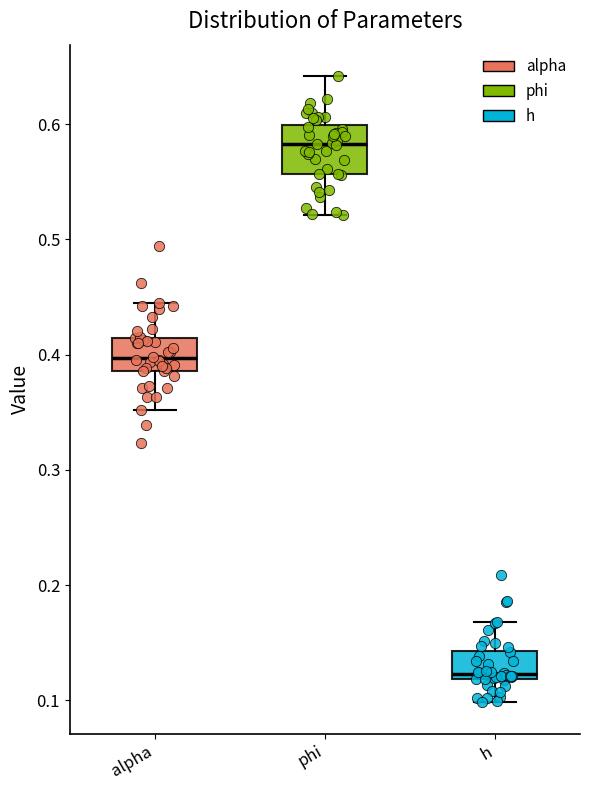

Reading left to right, read every box against the y-axis: the position of its median line, the range the box covers, and the ends of its whiskers. The values are not printed on the chart, so give them approximately, as read against the axis.

alpha: median 0.40, box 0.39 to 0.41, whiskers 0.35 to 0.44
phi: median 0.58, box 0.56 to 0.60, whiskers 0.52 to 0.64
h: median 0.12 (just above the box's lower edge), box 0.12 to 0.14, whiskers 0.10 to 0.17